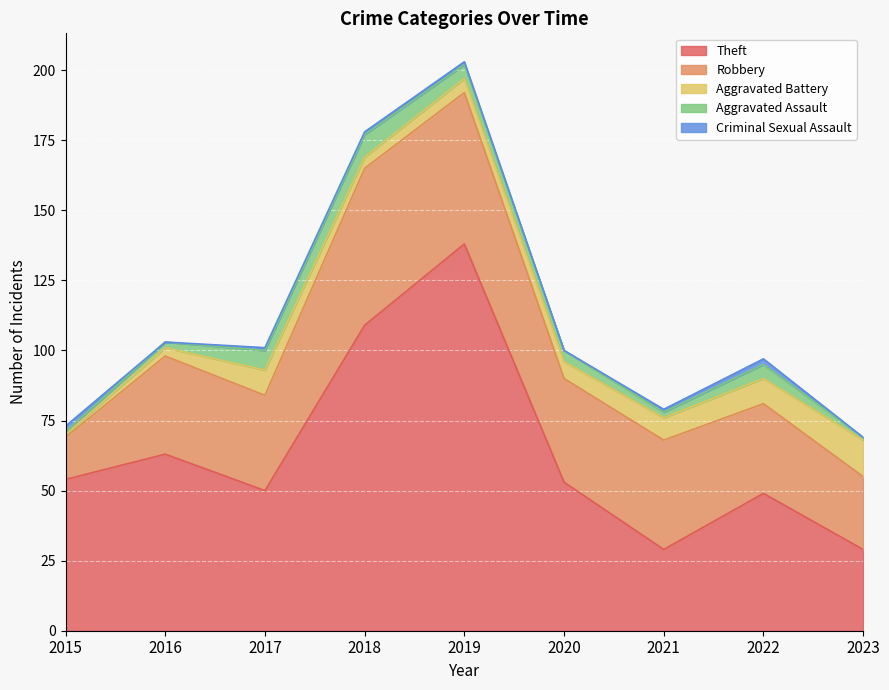

At which label does Criminal Sexual Assault reach its minimum?

2016